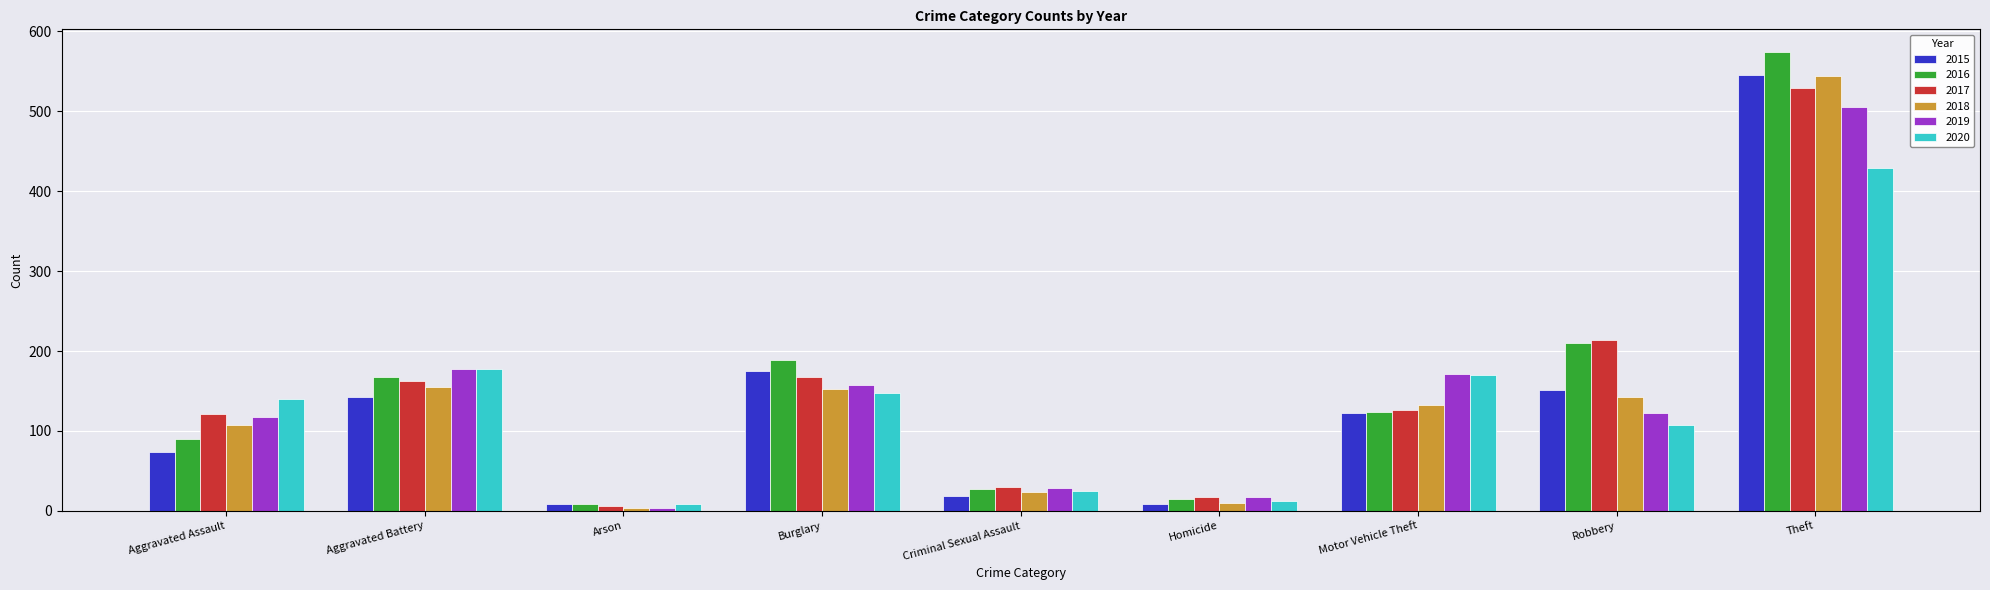

At which category does the chart reach its minimum across all series?

Arson